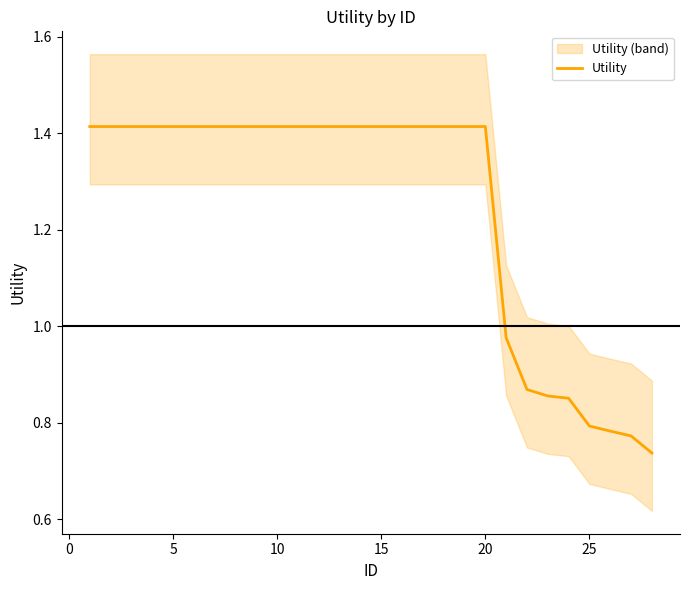

The Utility series shows 2.4 at 10. True or false?

False